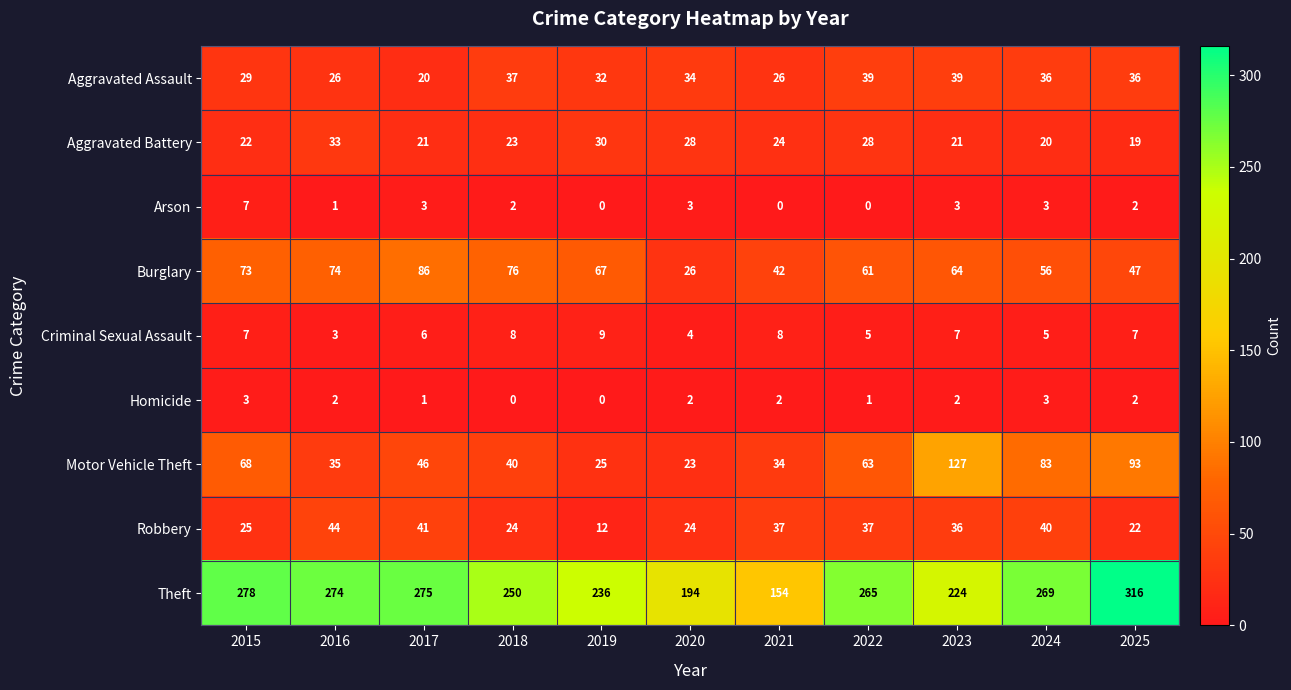

At which category is the sum across all series the highest?

2025